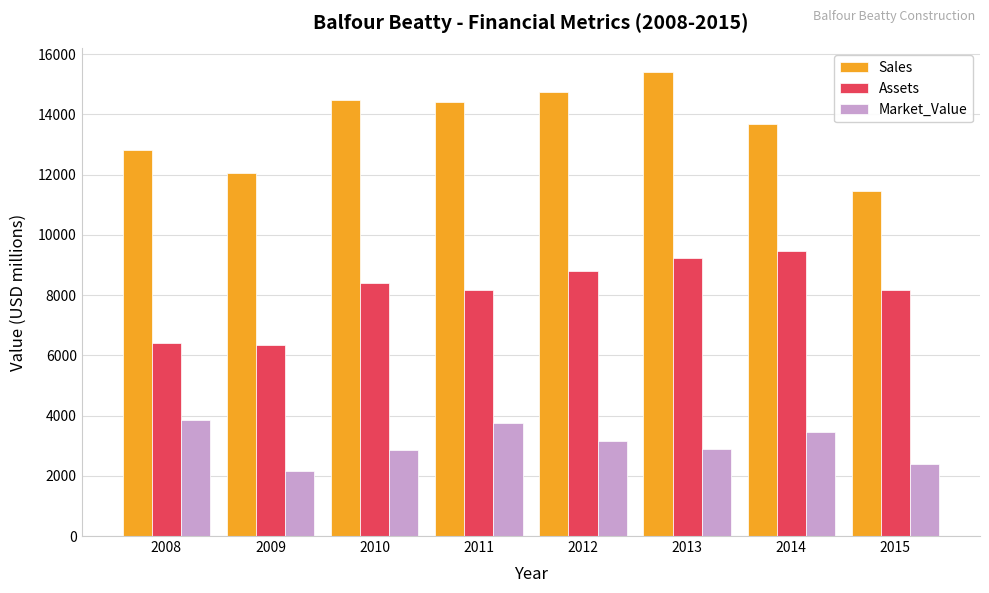

Which series changed the most between 2010 and 2015?

Sales